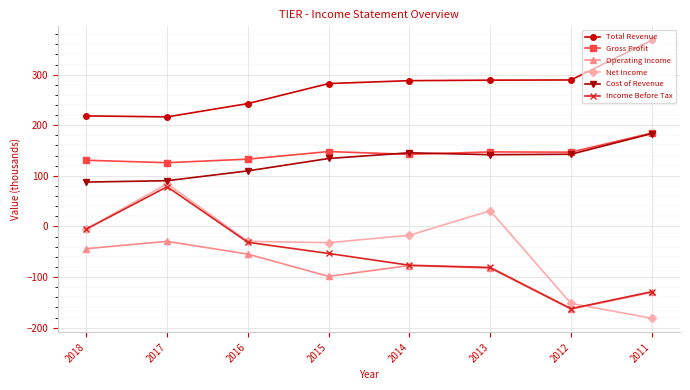

True or false: Total Revenue has more than 1 points higher than both neighbors.

False